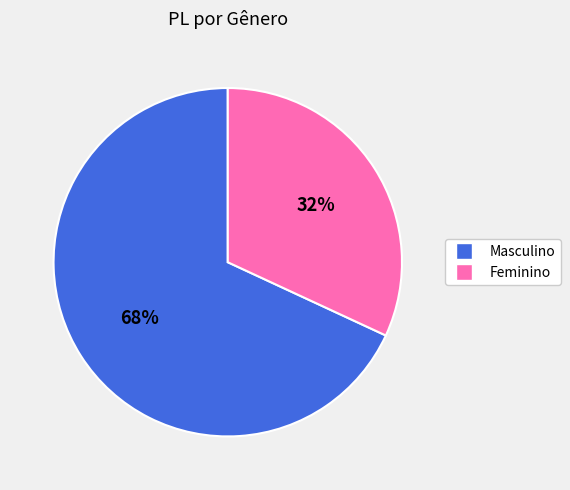

Which slice is the smallest?

Feminino